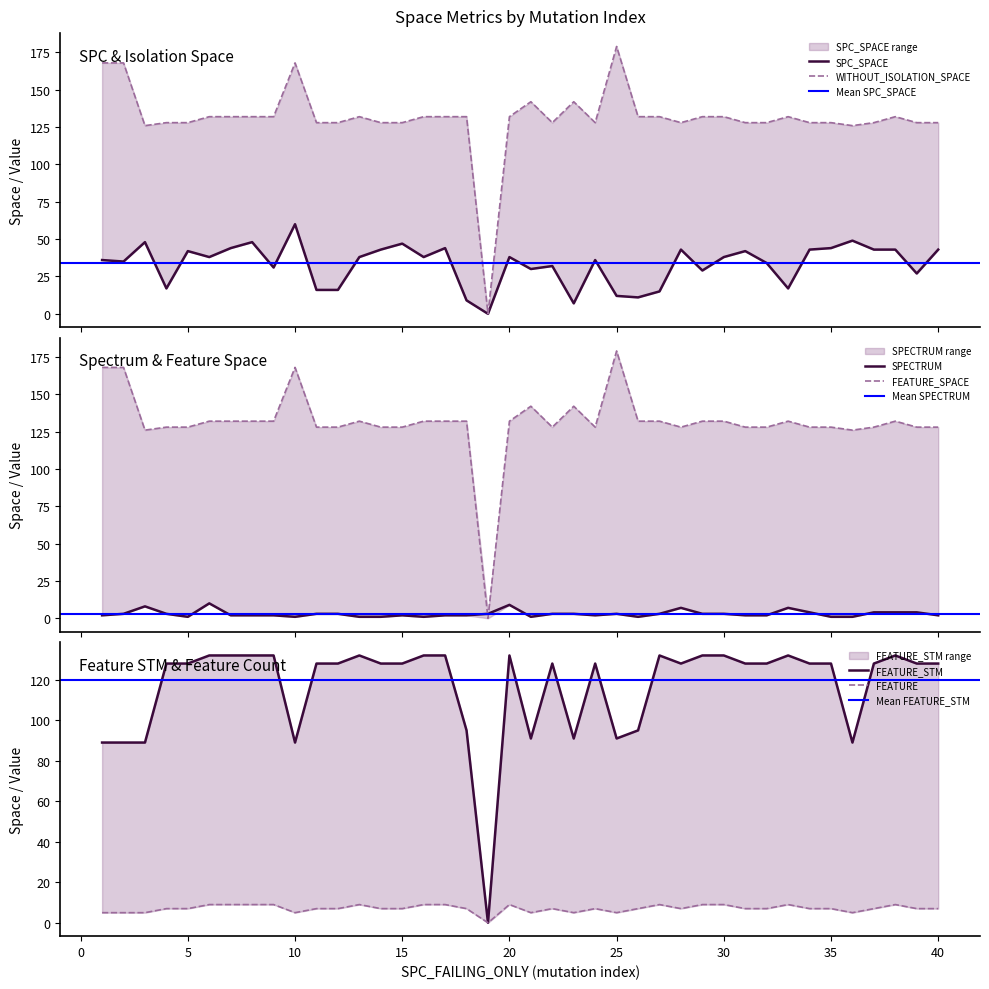

Is the value of SPC_SPACE at 32 greater than the value of FEATURE_SPACE at 39?

No